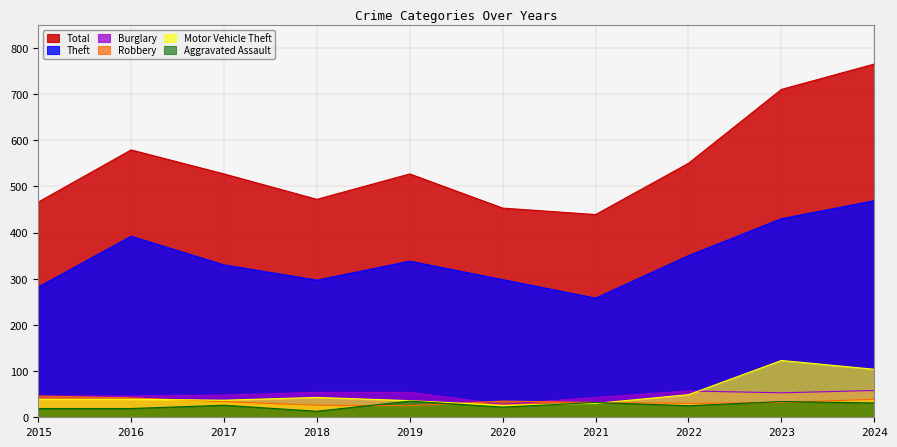

How many data points in Total are above 527?

4